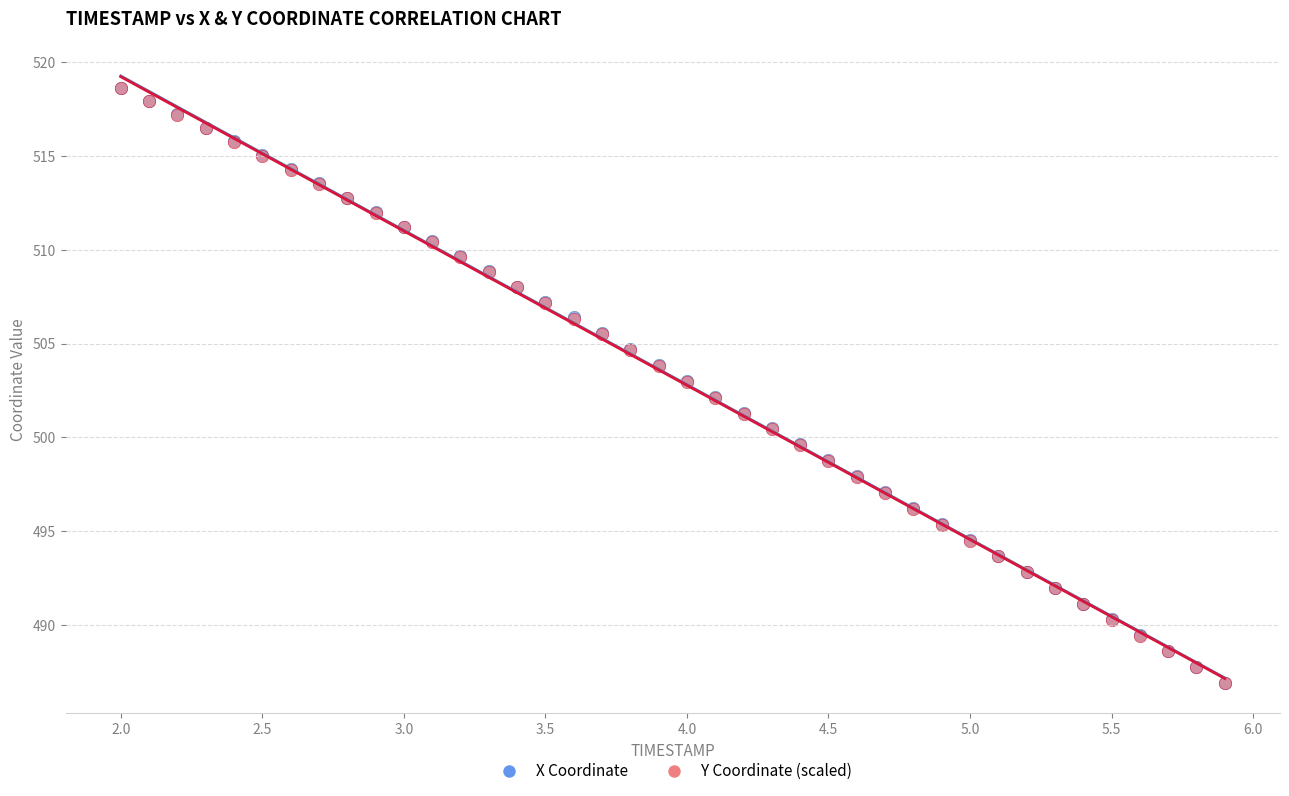

What are all the series names shown in the legend?

X Coordinate, Y Coordinate (scaled)